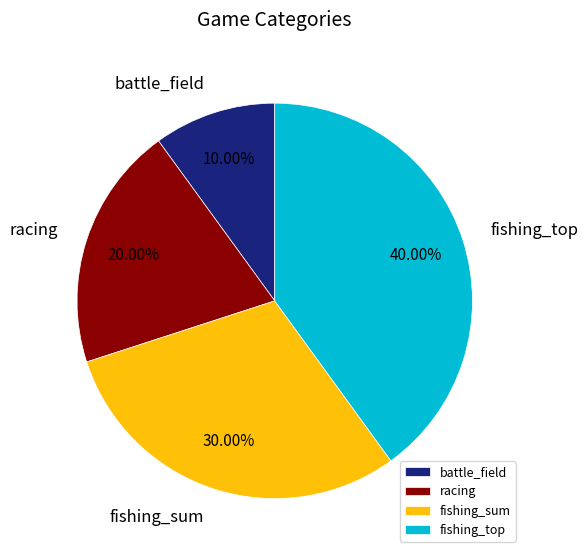

Which has a higher value, battle_field or fishing_top?

fishing_top